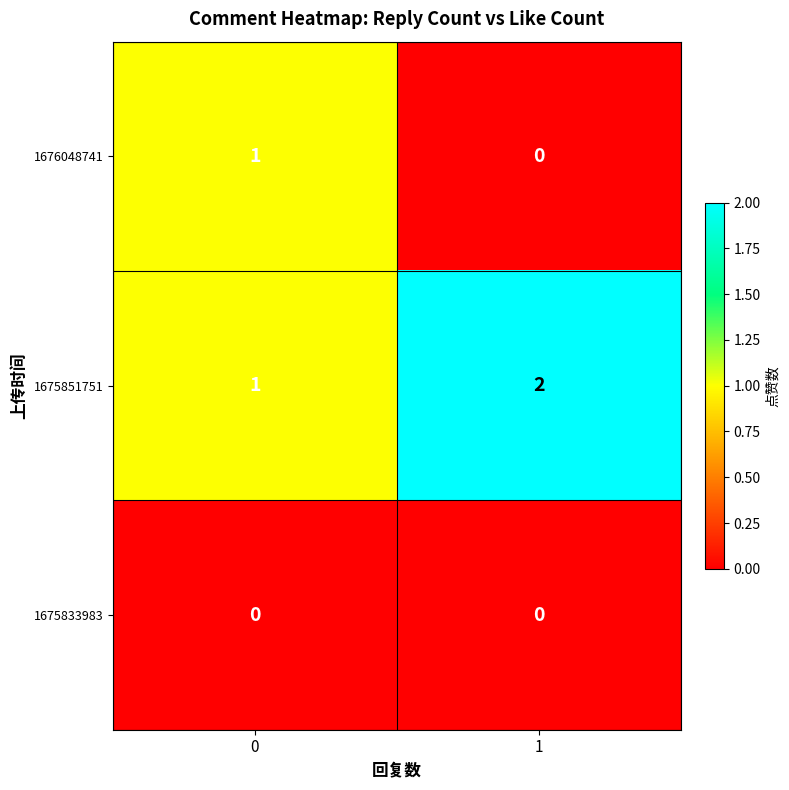

What is the spread (max minus min) of values at 0?

1